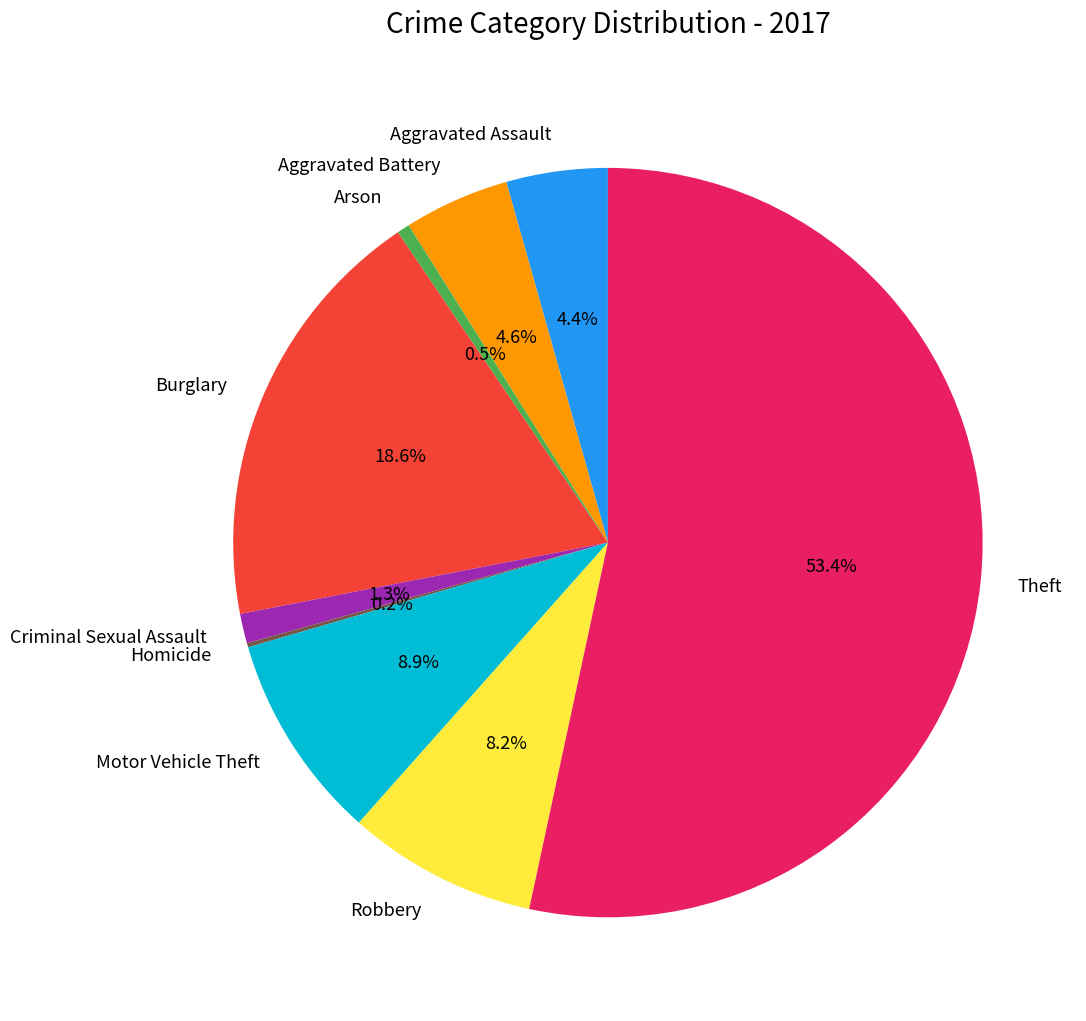

Which has a higher value, Motor Vehicle Theft or Theft?

Theft